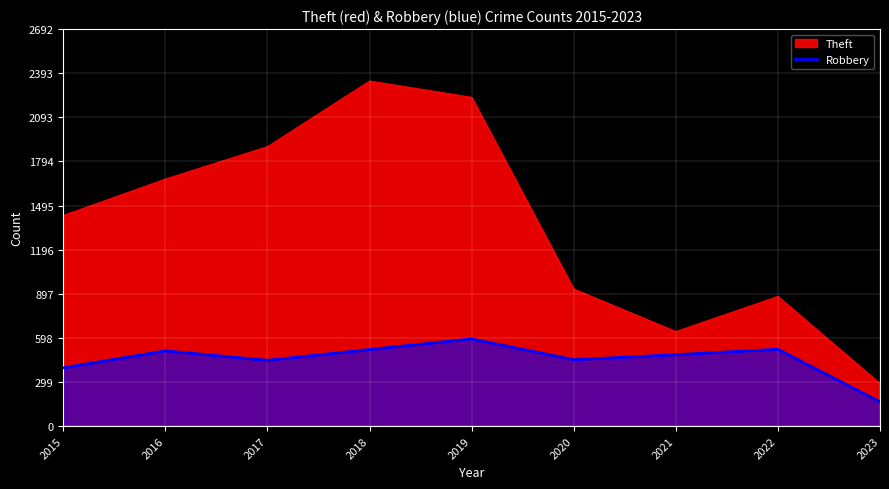

What is the sum of all values?

4080